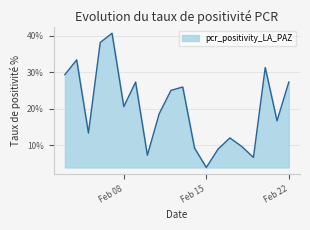

Does the chart have visible grid lines?

Yes